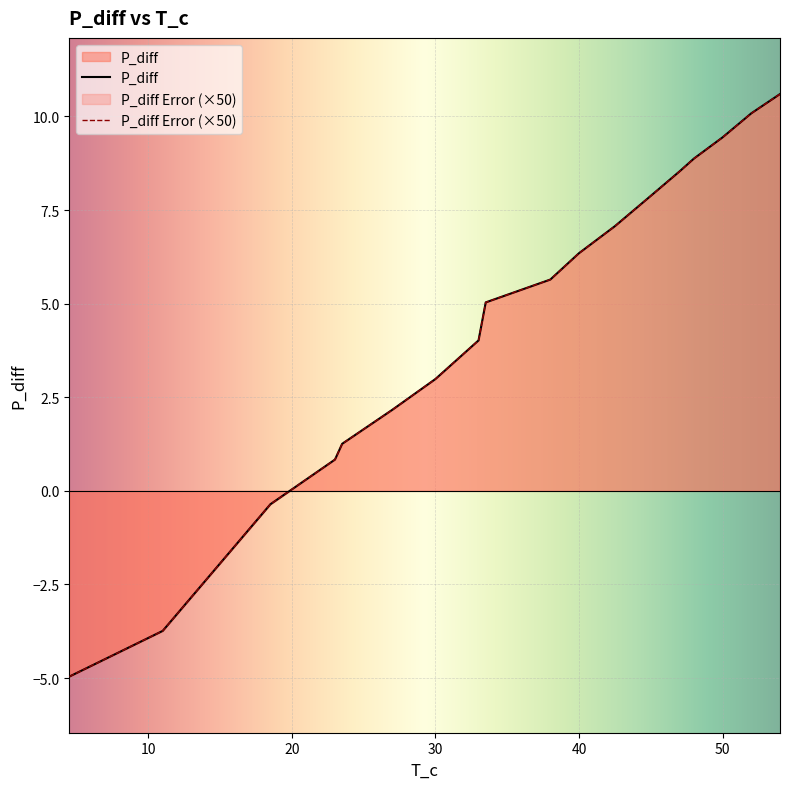

What is the minimum value shown in the chart?

-5.0